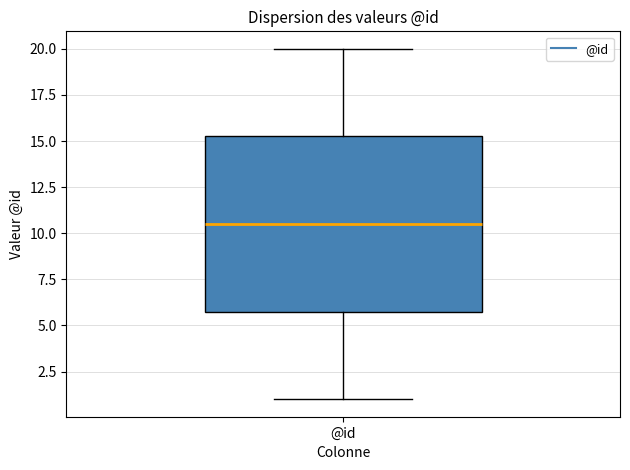

Read this box plot against the y-axis: the position of the median line, the range covered by the box, and the ends of both whiskers. The values are not printed on the chart, so give them approximately, as read against the axis.

median 10.5, box 6.0 to 15.5, whiskers 1.0 to 20.0